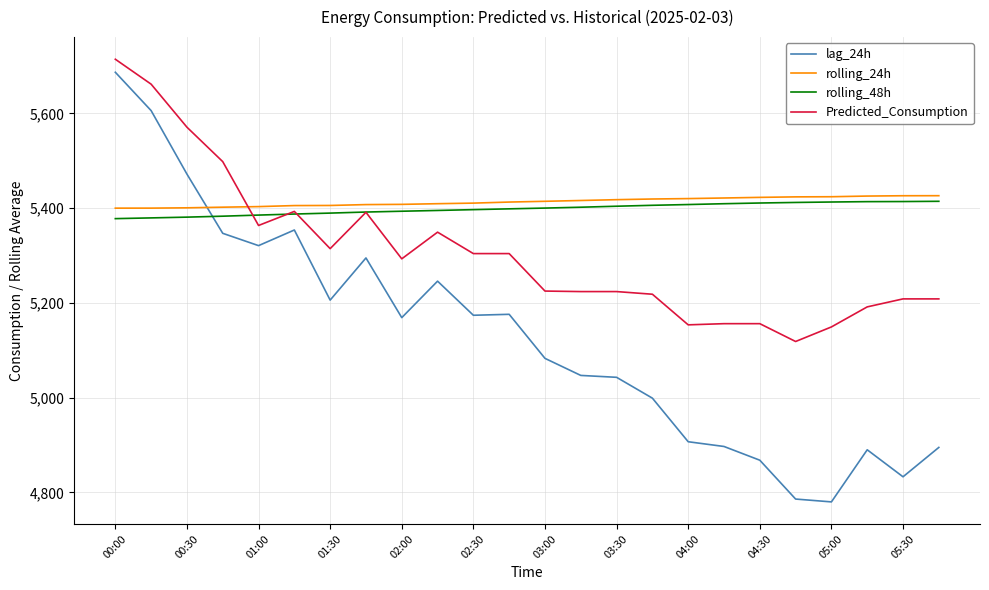

What is the smallest value displayed?

4780.0